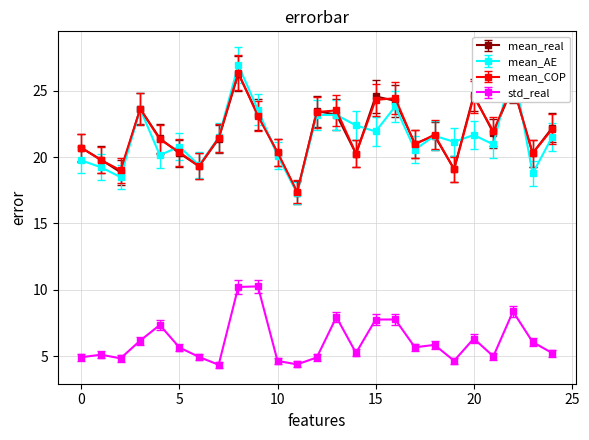

What is the minimum value for mean_AE?

17.3